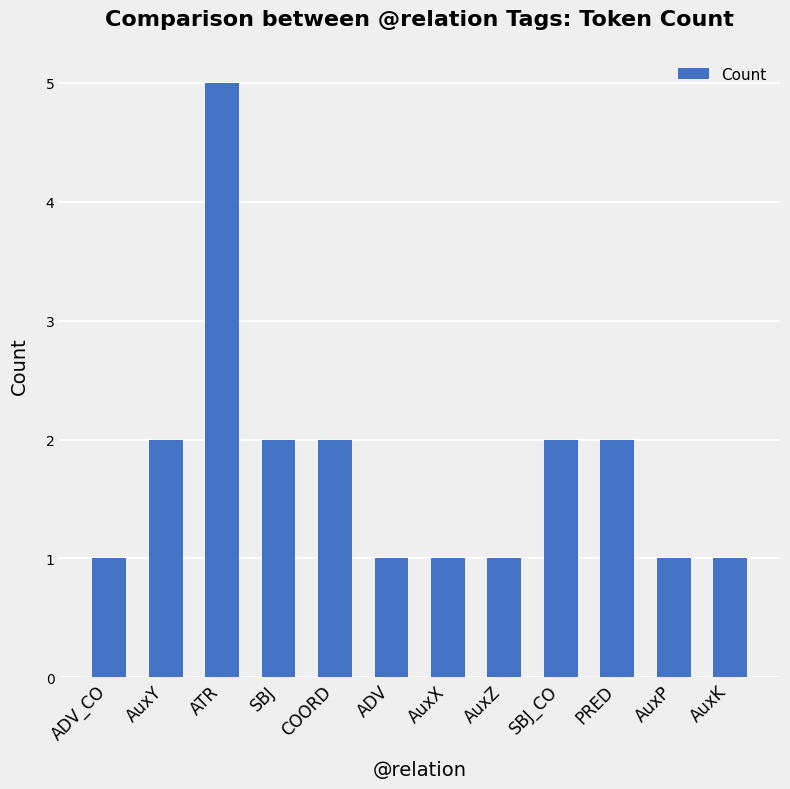

Is it true that the value at SBJ_CO is 2?

True